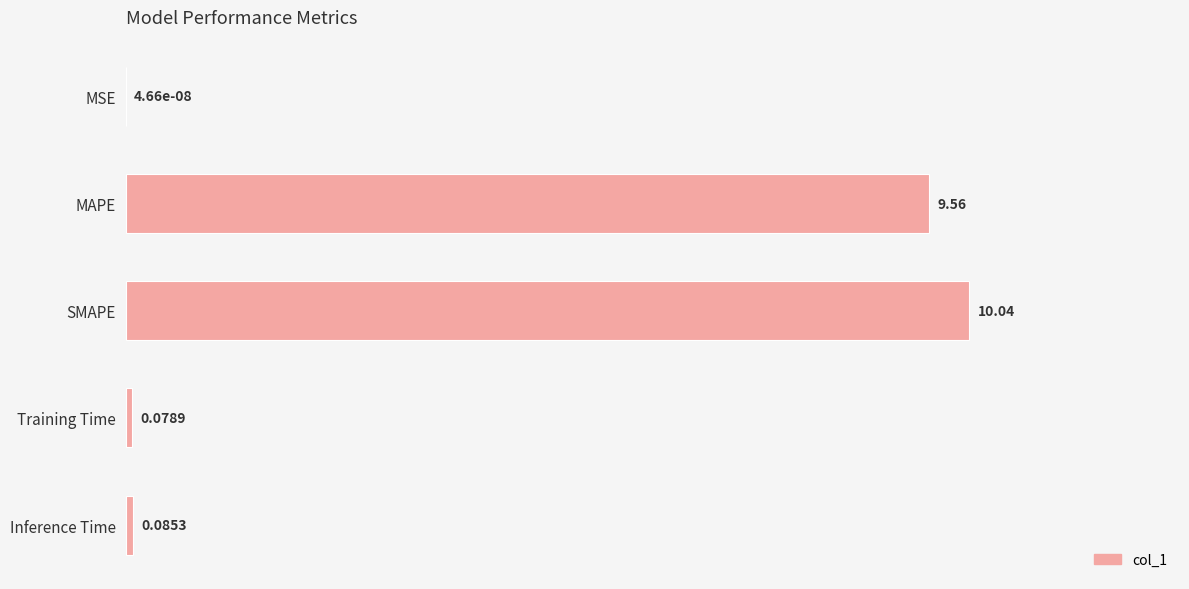

Where is the data nearest to the value 5?

MAPE